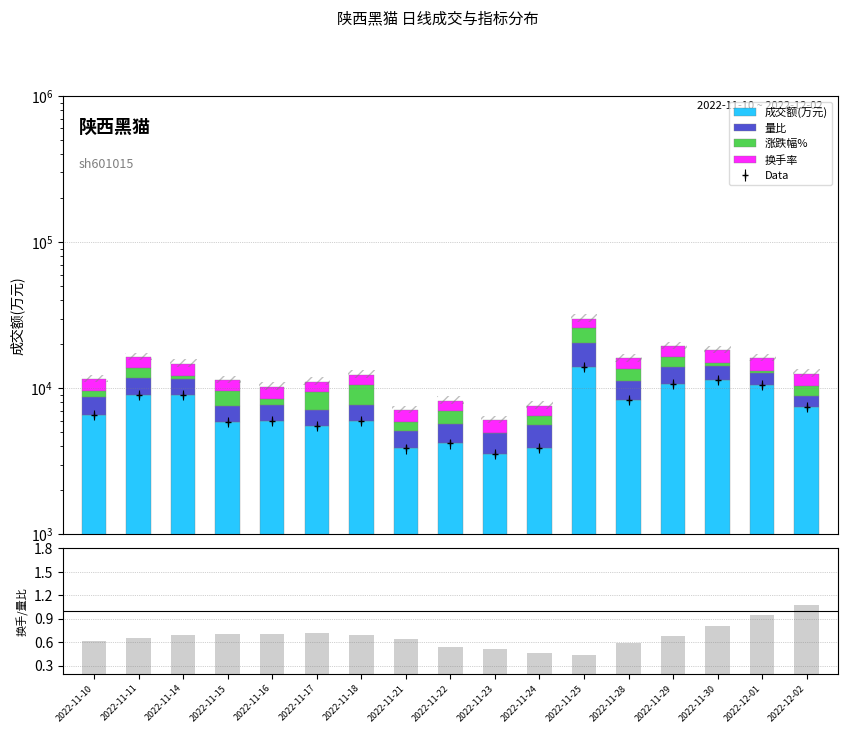

What is the average value of the 成交额(万元) series?

7414.6